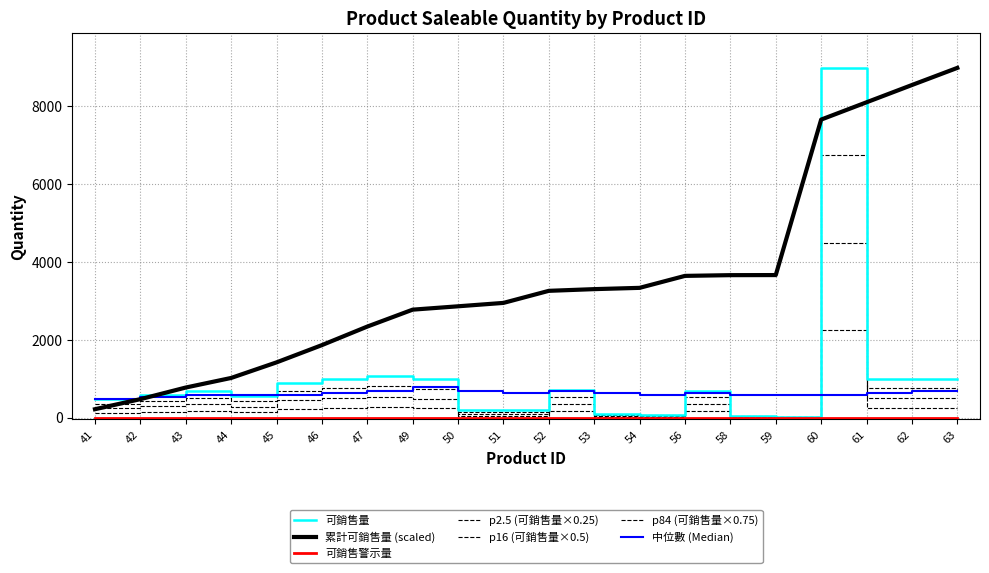

How many lines are shown in the chart?

7